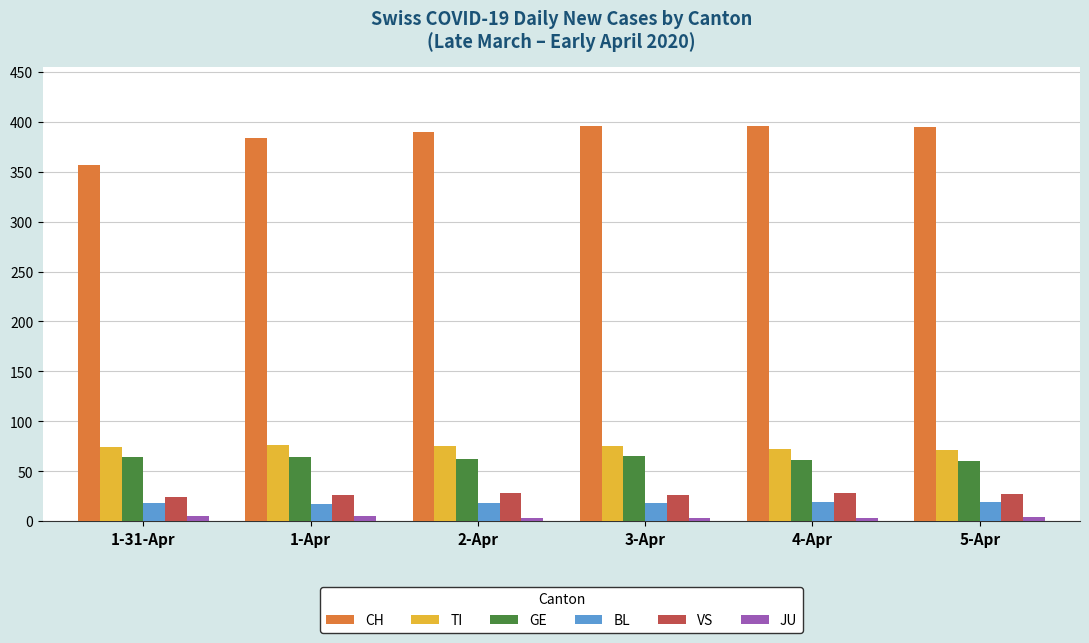

How many distinct data groups are displayed?

6